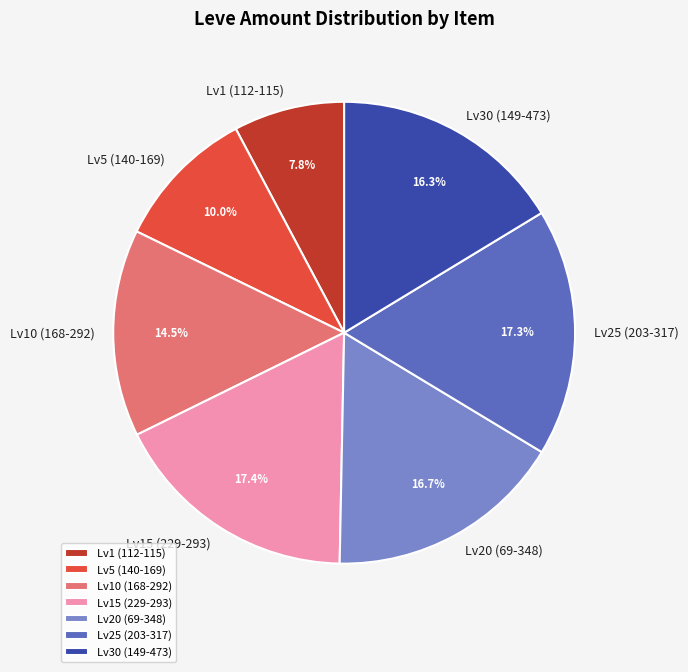

What is the total percentage of Lv1 (112-115) and Lv5 (140-169)?

17.8%